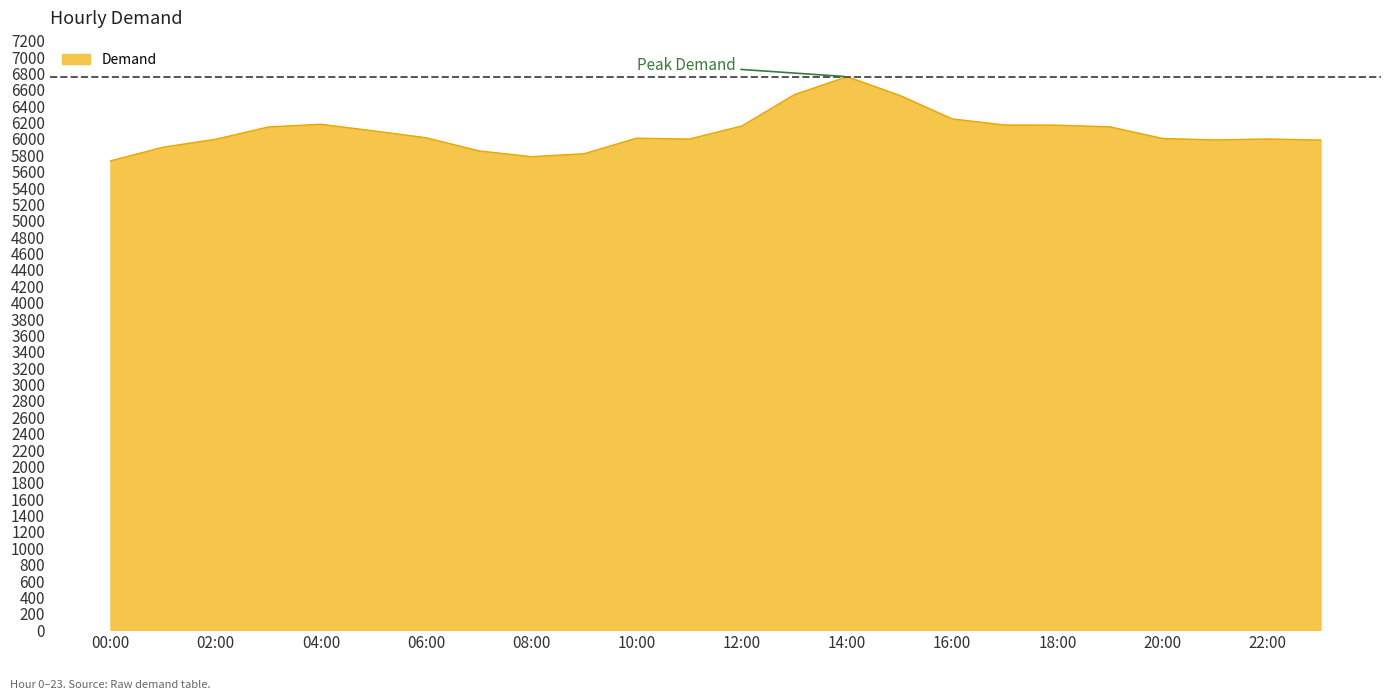

What is the smallest value displayed?

5732